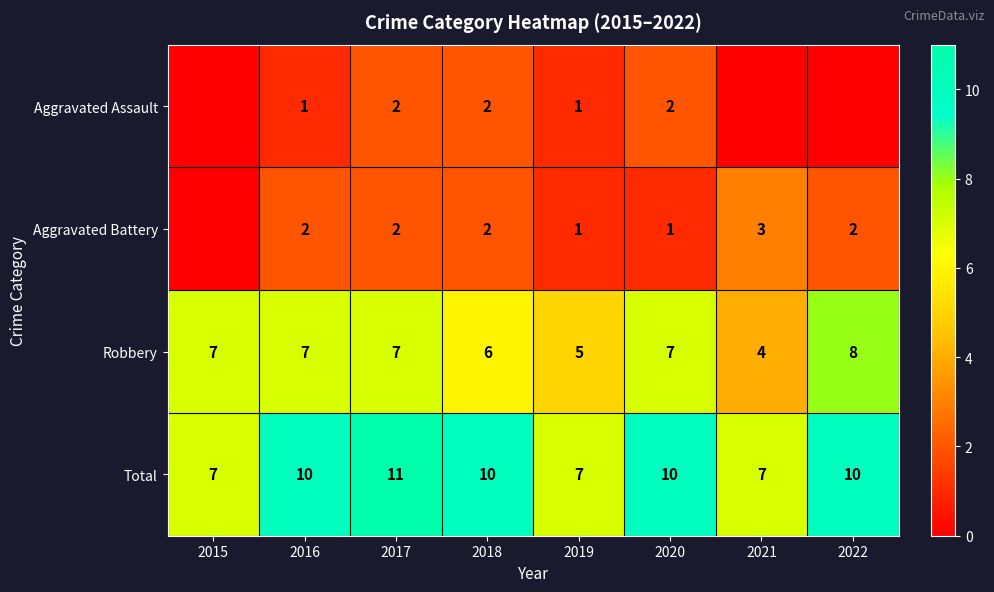

Where is Robbery nearest to the value 6?

2018